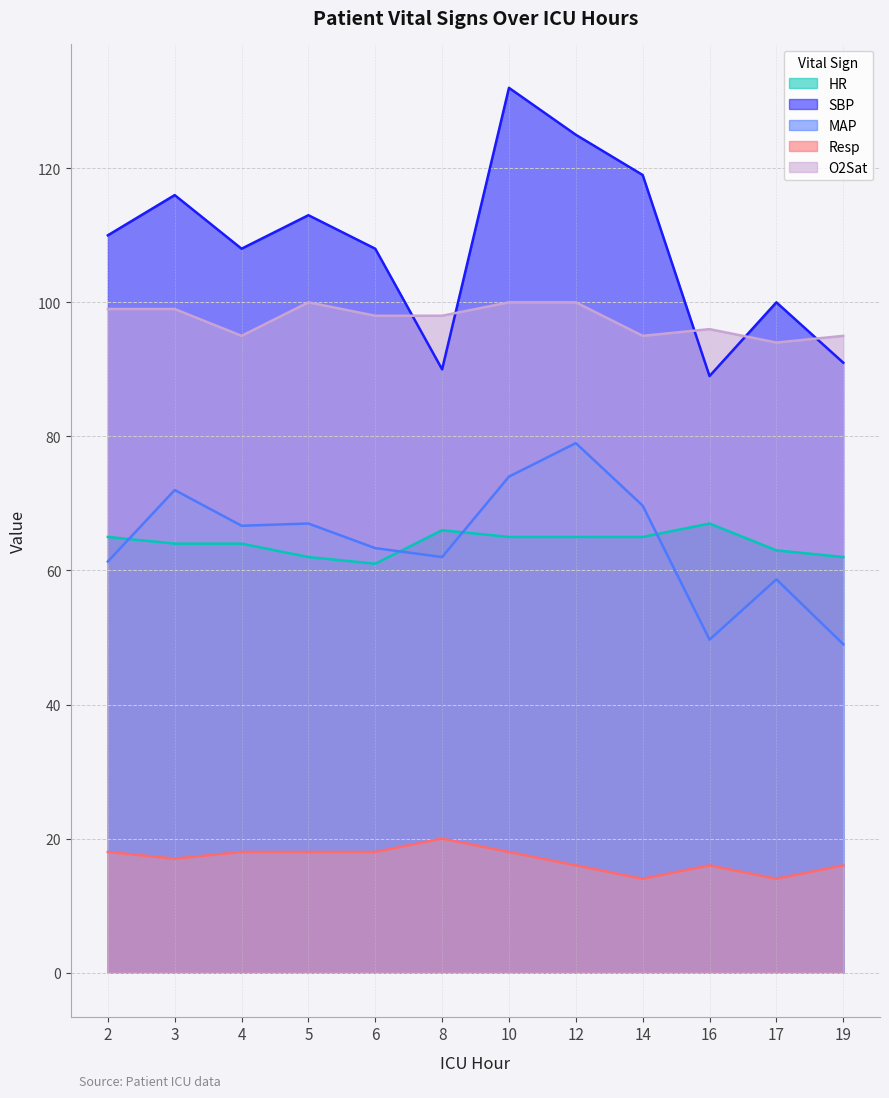

Reading left to right, list all the values displayed in this chart.

HR: 2=65.0	3=64.0	4=64.0	5=62.0	6=61.0	8=66.0	10=65.0	12=65.0	14=65.0	16=67.0	17=63.0	19=62.0
SBP: 2=110.0	3=116.0	4=108.0	5=113.0	6=108.0	8=90.0	10=132.0	12=125.0	14=119.0	16=89.0	17=100.0	19=91.0
MAP: 2=61.3	3=72.0	4=66.7	5=67.0	6=63.3	8=62.0	10=74.0	12=79.0	14=69.7	16=49.7	17=58.7	19=49.0
Resp: 2=18.0	3=17.0	4=18.0	5=18.0	6=18.0	8=20.0	10=18.0	12=16.0	14=14.0	16=16.0	17=14.0	19=16.0
O2Sat: 2=99.0	3=99.0	4=95.0	5=100.0	6=98.0	8=98.0	10=100.0	12=100.0	14=95.0	16=96.0	17=94.0	19=95.0